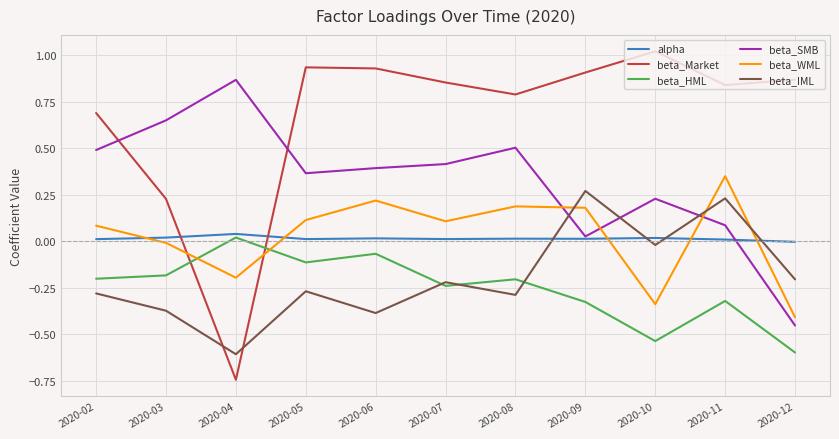

How many lines are shown in the chart?

6